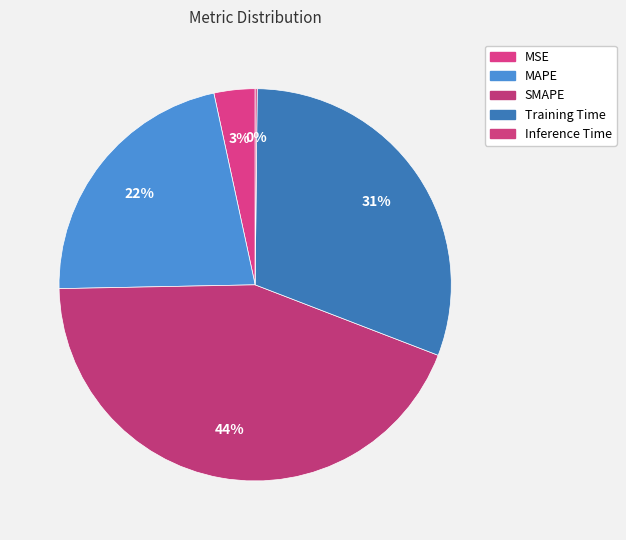

What percentage is the MSE slice, to the nearest percent?

3%